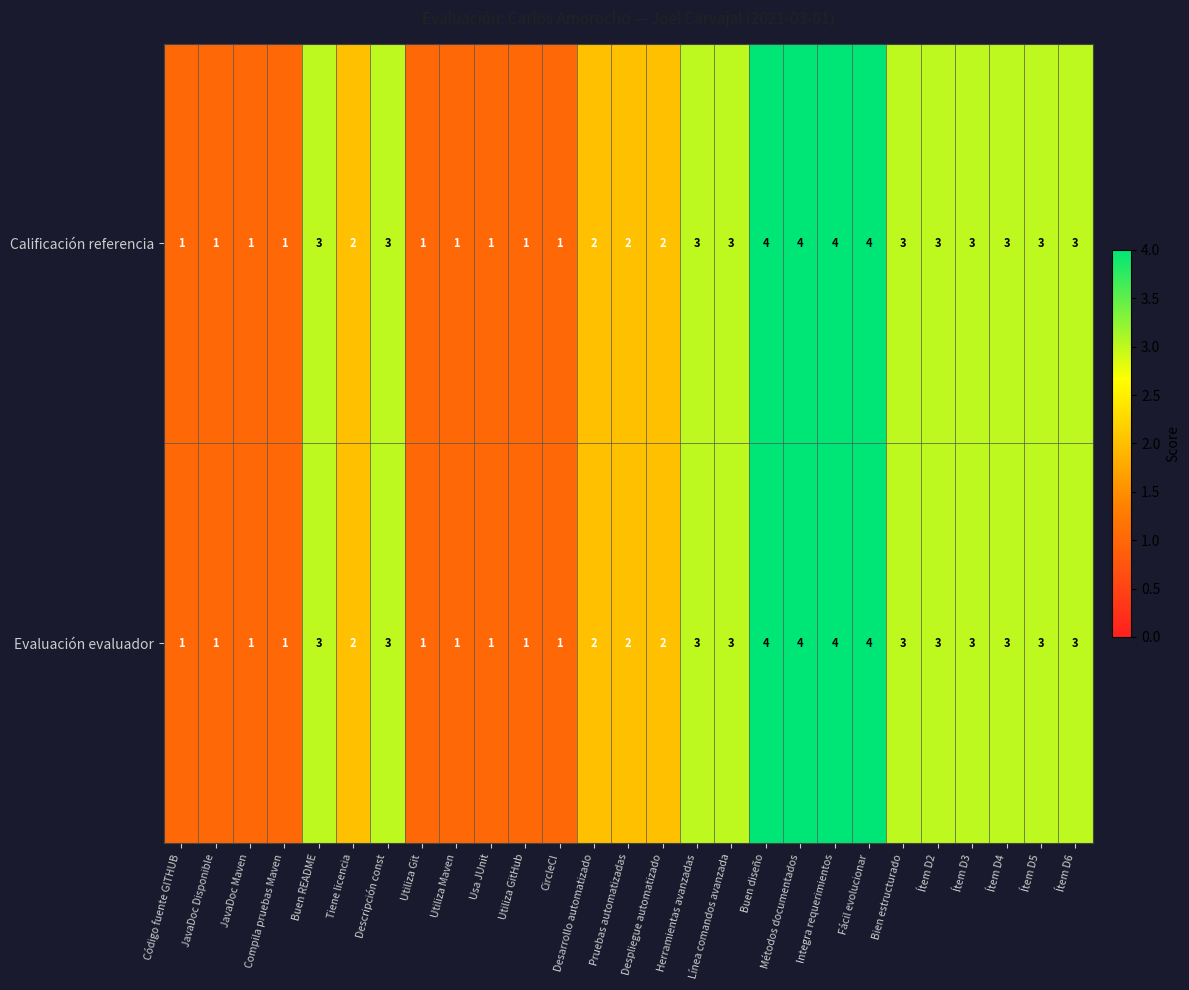

How many Calificación referencia values are between 1 and 3?

23